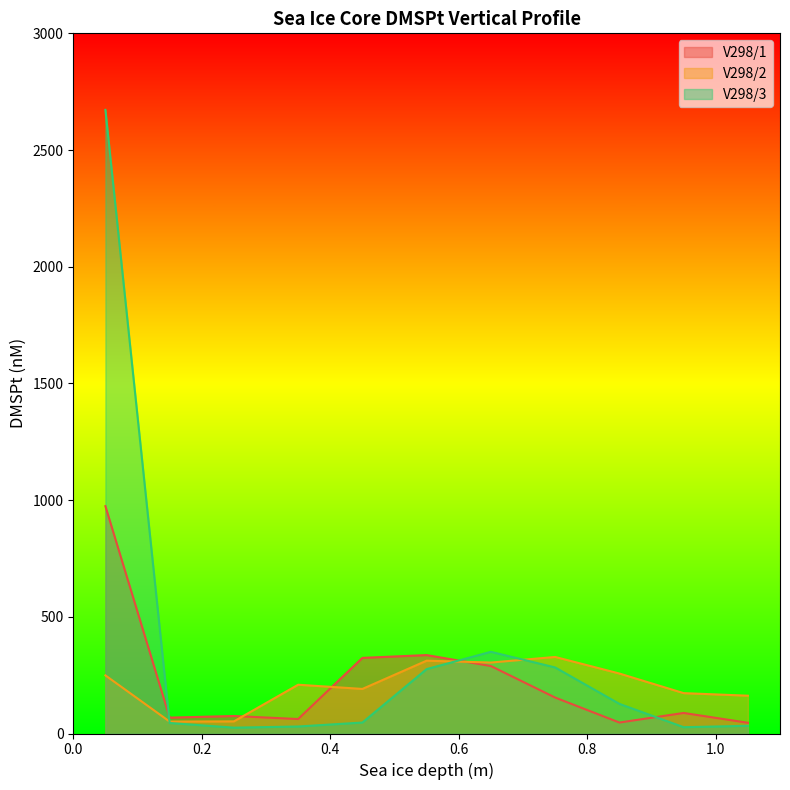

What is the average value of the V298/3 series?

356